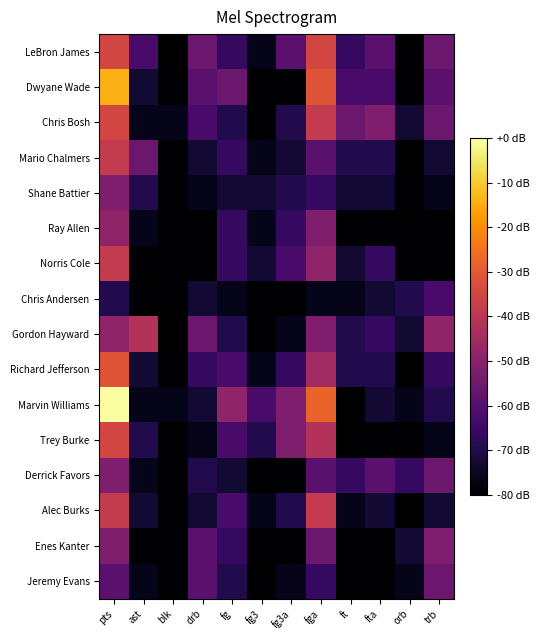

List the series in order of their peak value, highest first.

Marvin Williams, Dwyane Wade, Richard Jefferson, LeBron James, Chris Bosh, Trey Burke, Mario Chalmers, Norris Cole, Alec Burks, Gordon Hayward, Ray Allen, Shane Battier, Derrick Favors, Enes Kanter, Jeremy Evans, Chris Andersen